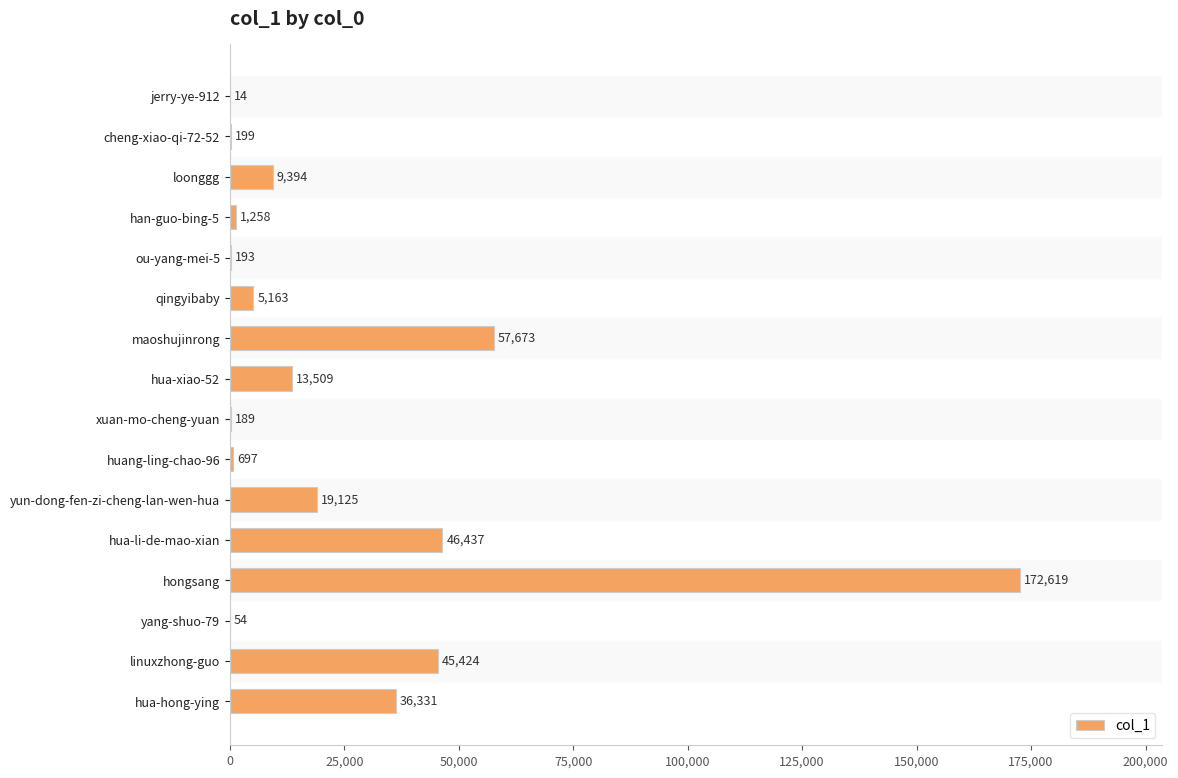

At which label is the value closest to 86316?

maoshujinrong